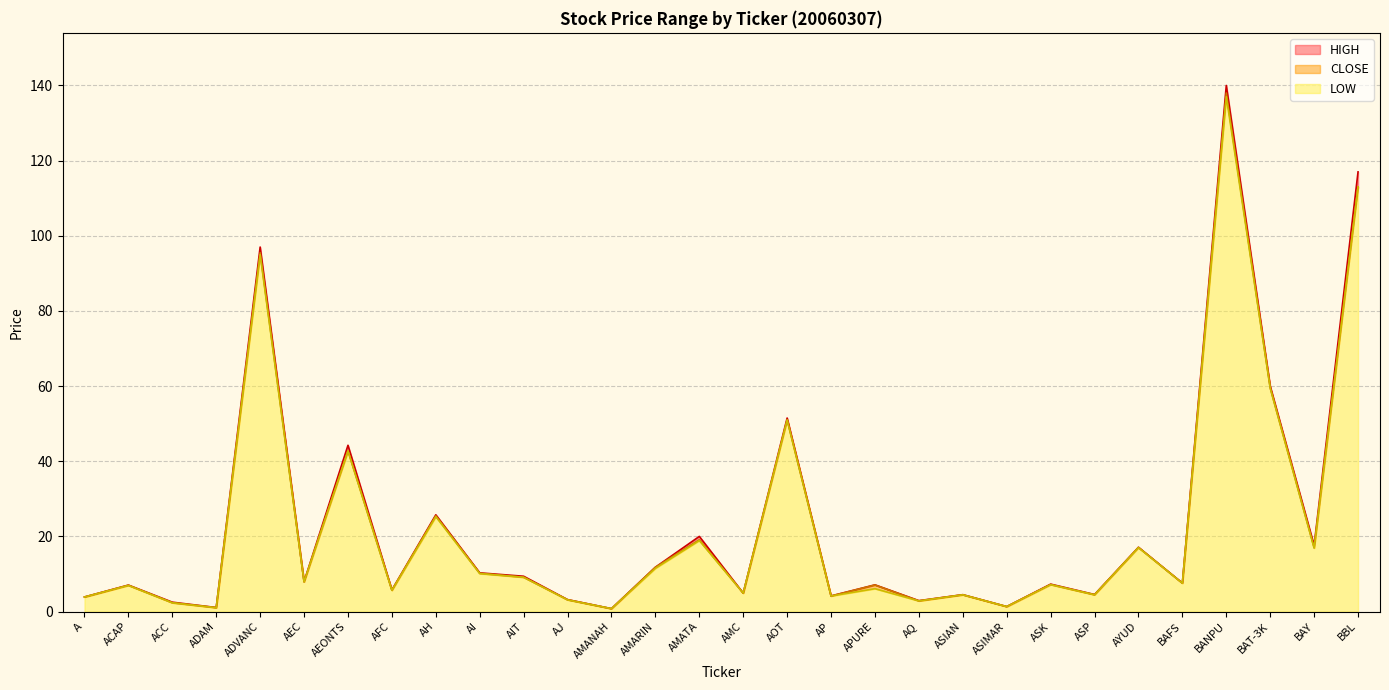

How many lines are shown in the chart?

3